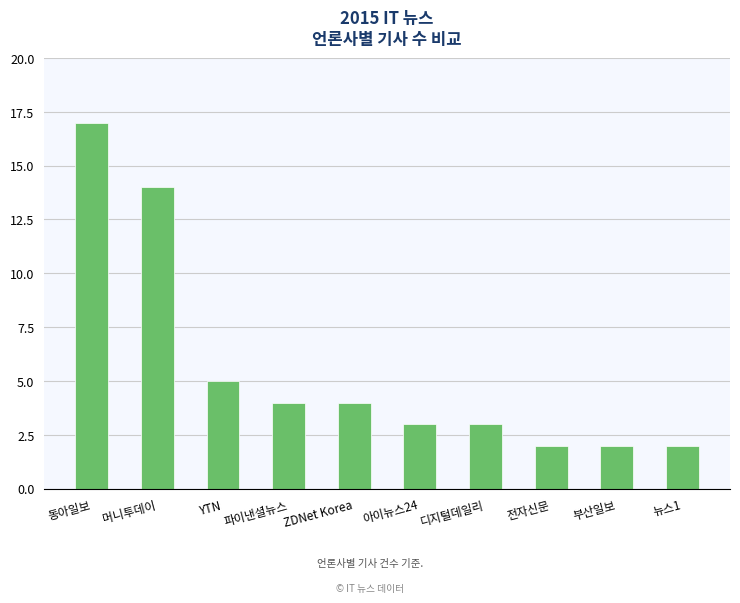

What position from the right is ZDNet Korea?

6